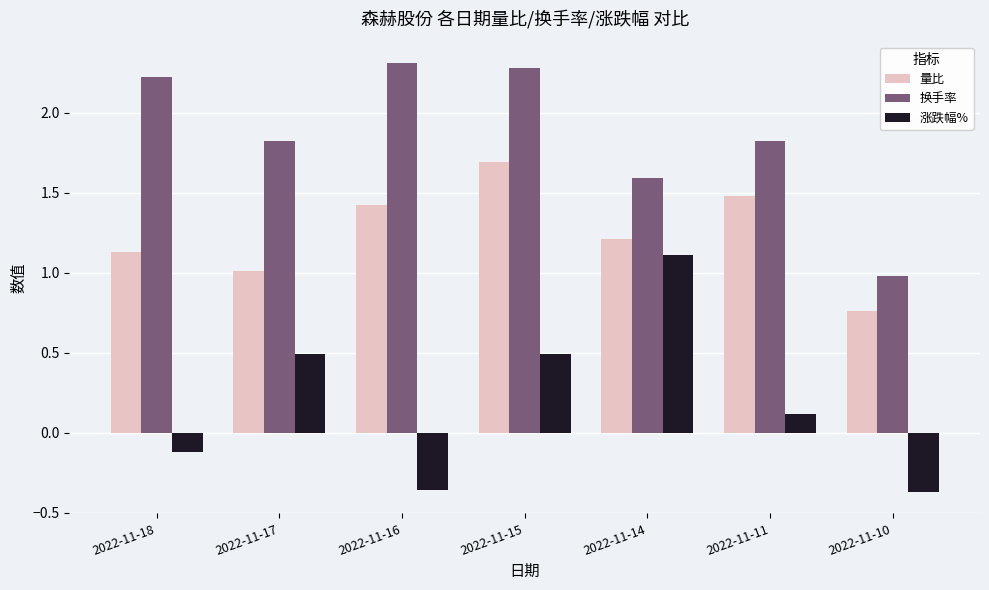

What is the sum of the 换手率 values at 2022-11-10 and 2022-11-17?

2.8